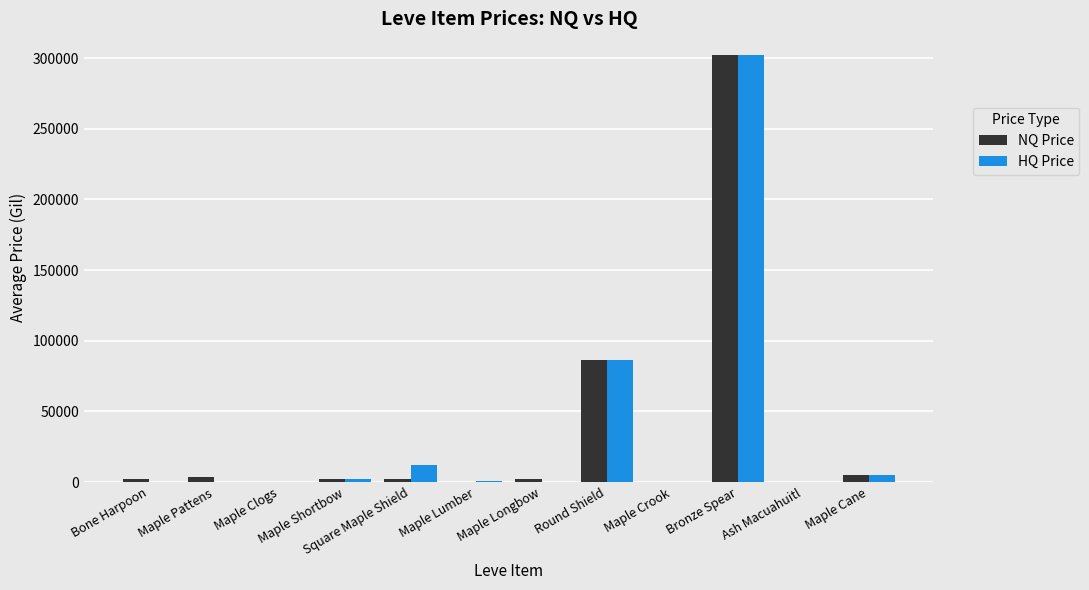

What is the sum of all NQ Price values?

406108.3